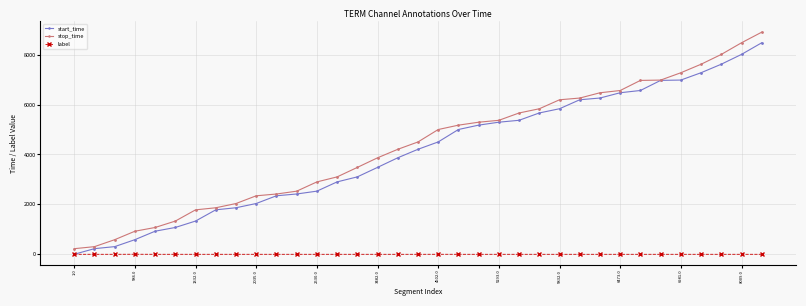

What is the highest value of the stop_time series?

8900